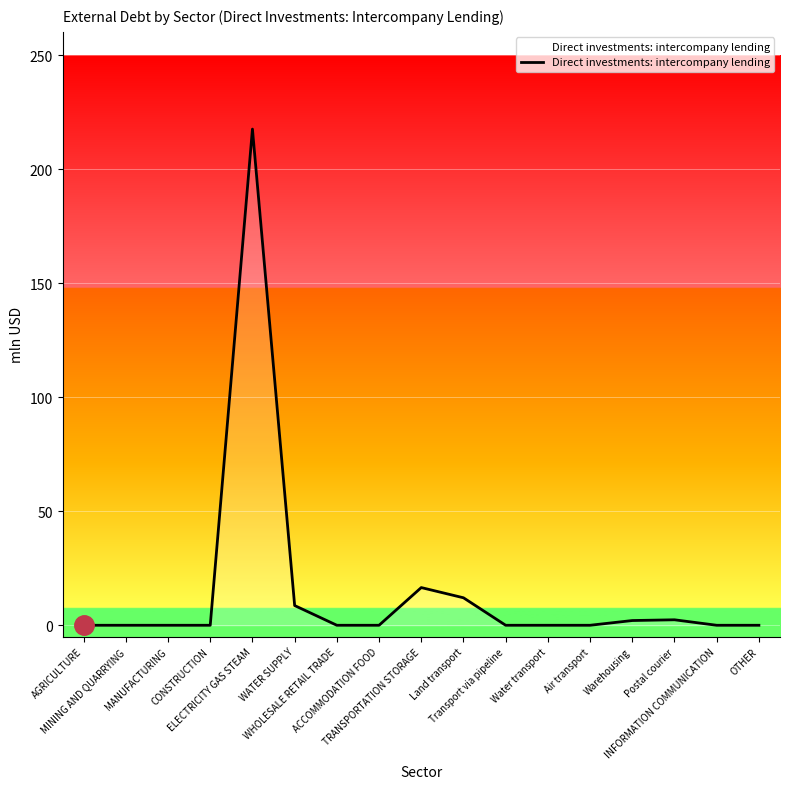

At which category does the chart reach its peak across all series?

ELECTRICITY GAS STEAM